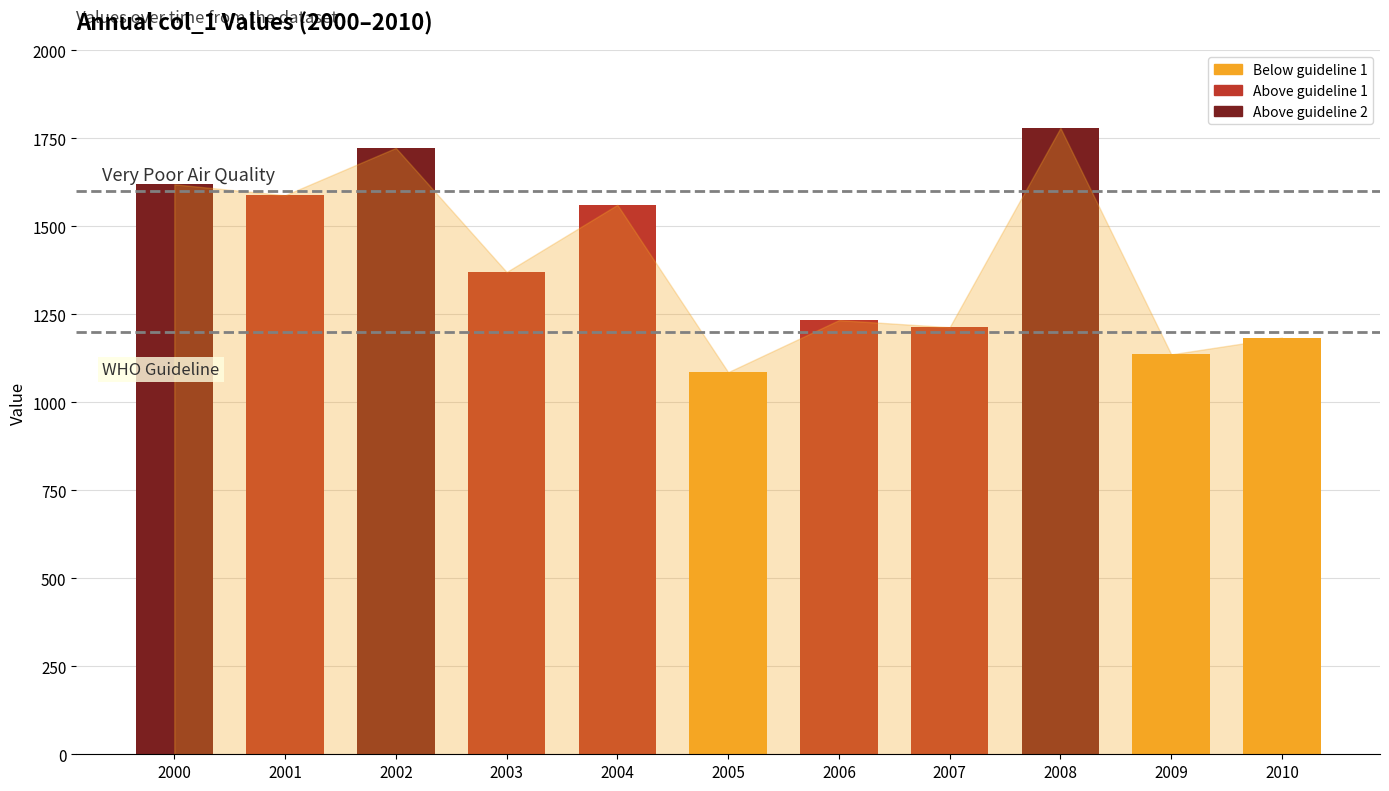

Reading right to left, what are all the values shown in this chart?

2010=1184.0	2009=1136.1	2008=1779.4	2007=1213.3	2006=1233.3	2005=1085.6	2004=1561.0	2003=1370.1	2002=1722.6	2001=1588.2	2000=1619.2